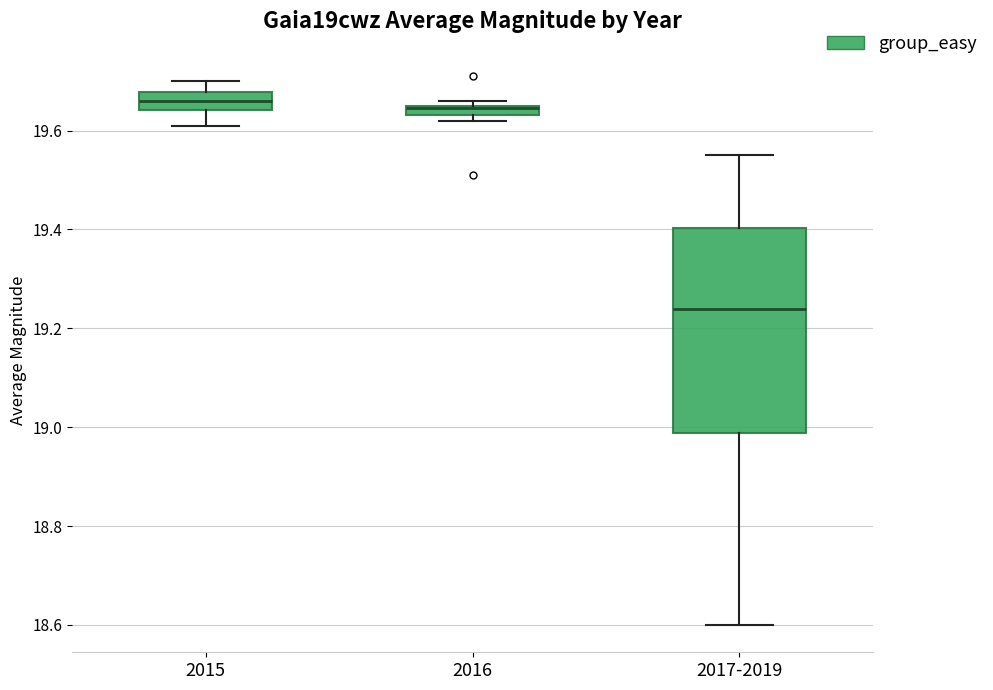

Comparing the boxes themselves (not the whiskers), which one is the tallest?

2017-2019